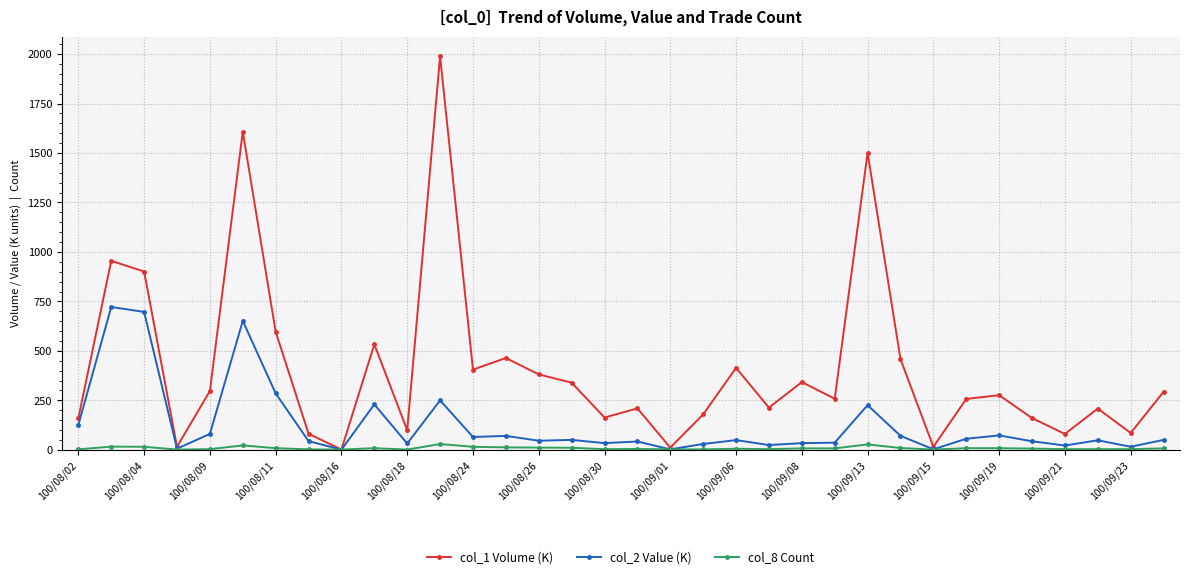

Is this an area chart (filled region under the line)?

No